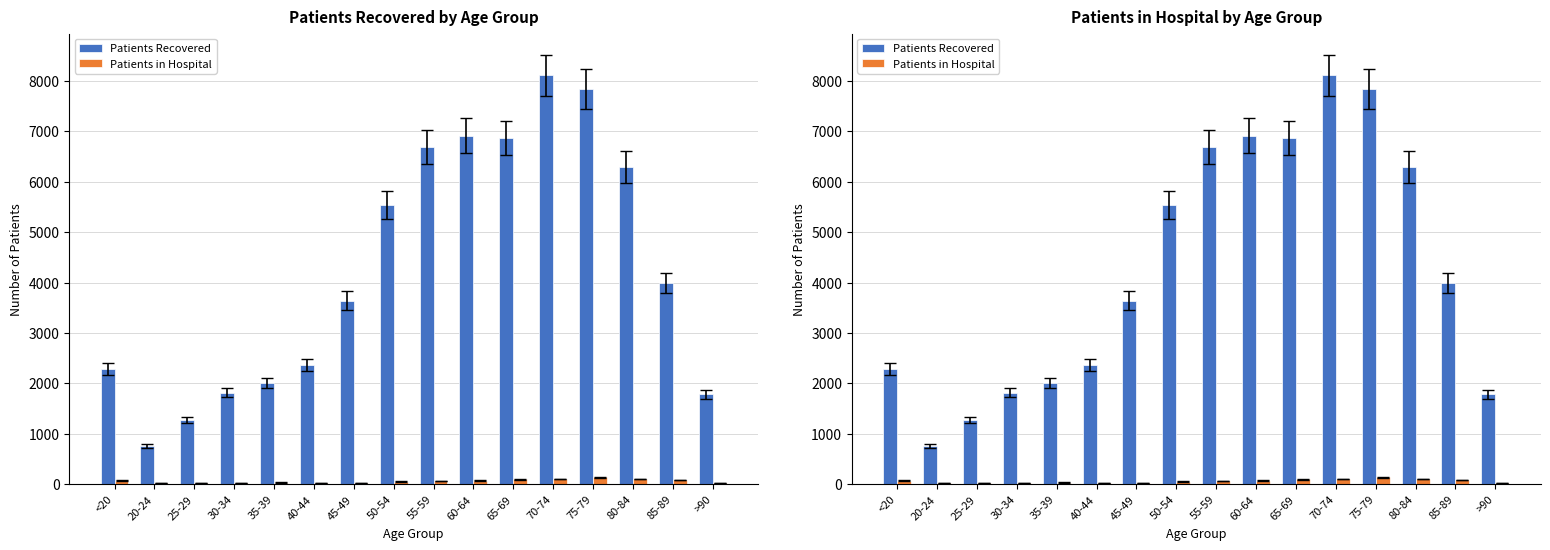

Count the number of categories in the chart.

16